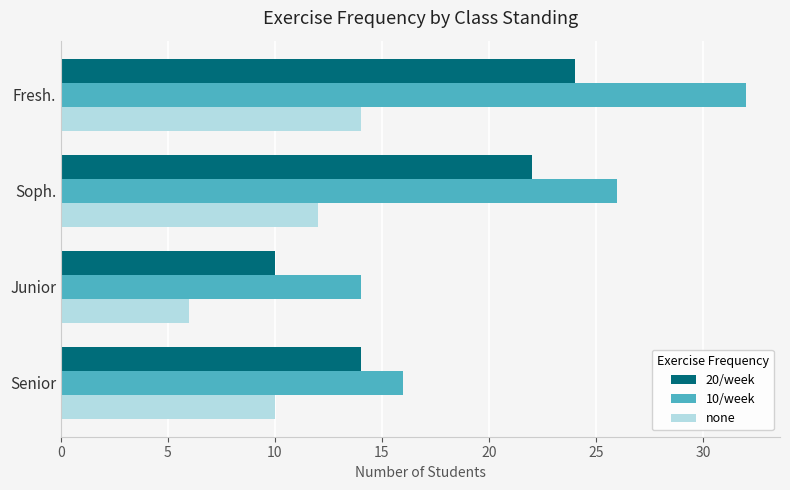

What is the maximum value for none?

14